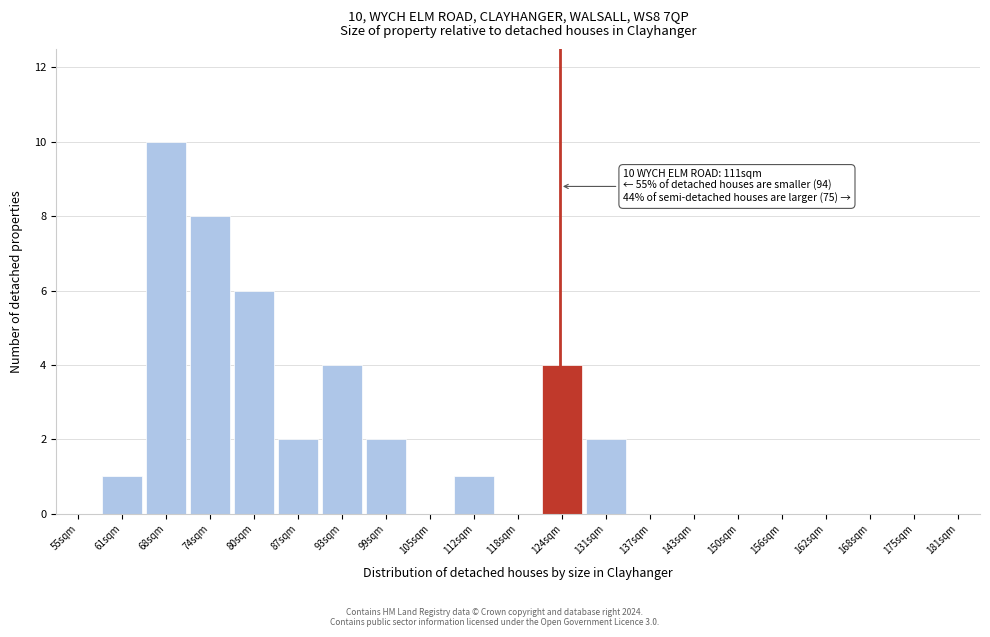

Reading left to right, list all the values displayed in this chart.

55sqm=0	61sqm=1	68sqm=10	74sqm=8	80sqm=6	87sqm=2	93sqm=4	99sqm=2	105sqm=0	112sqm=1	118sqm=0	124sqm=4	131sqm=2	137sqm=0	143sqm=0	150sqm=0	156sqm=0	162sqm=0	168sqm=0	175sqm=0	181sqm=0